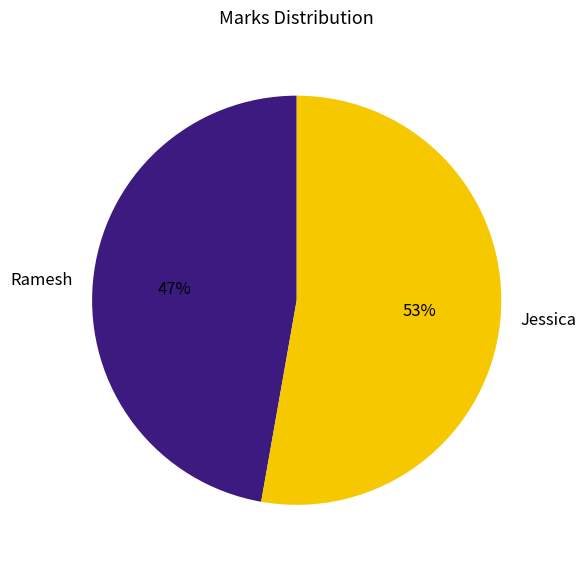

Rank the categories by value from highest to lowest.

Jessica, Ramesh